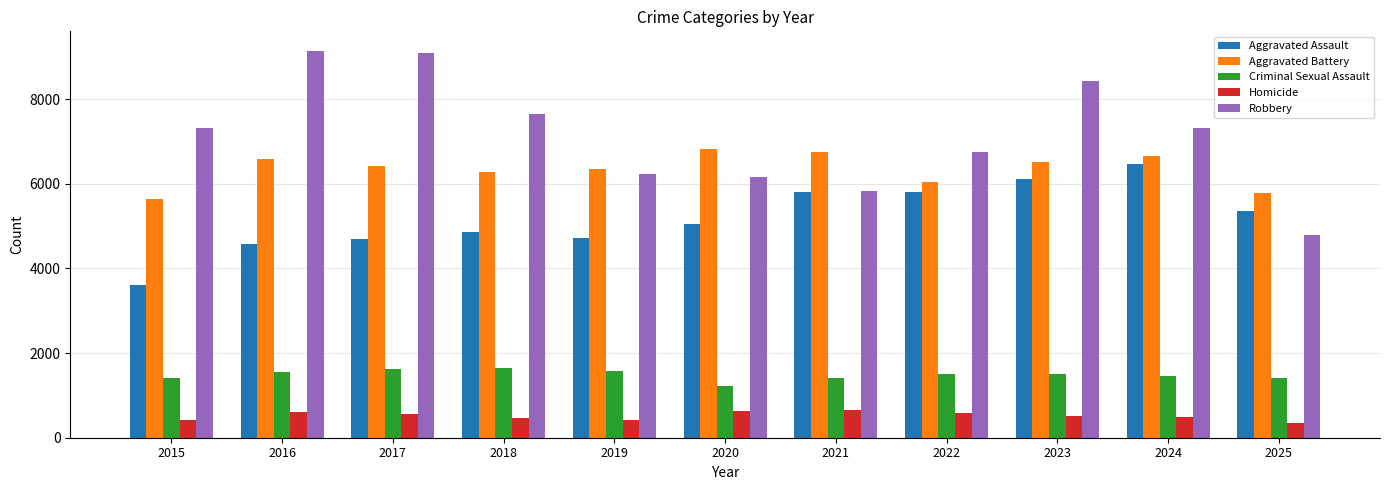

The value of Aggravated Battery at 2025 is 2940. True or false?

False